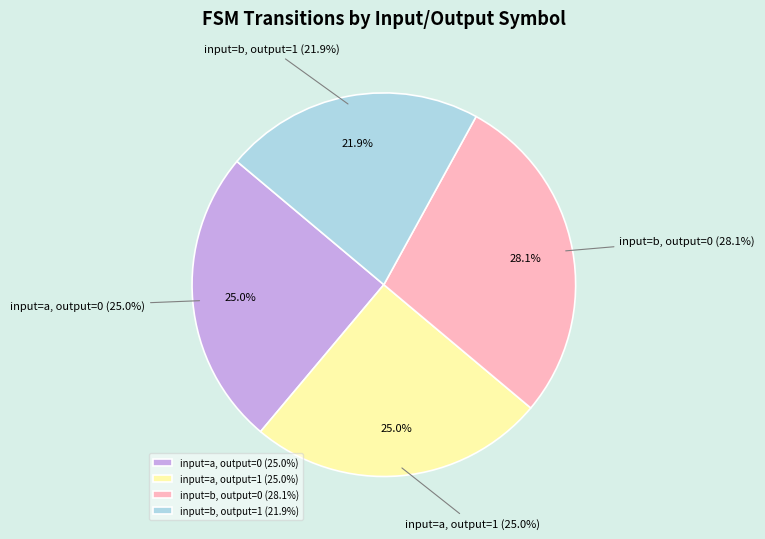

What is the change in value from input=a, output=0 to input=b, output=0?

+1